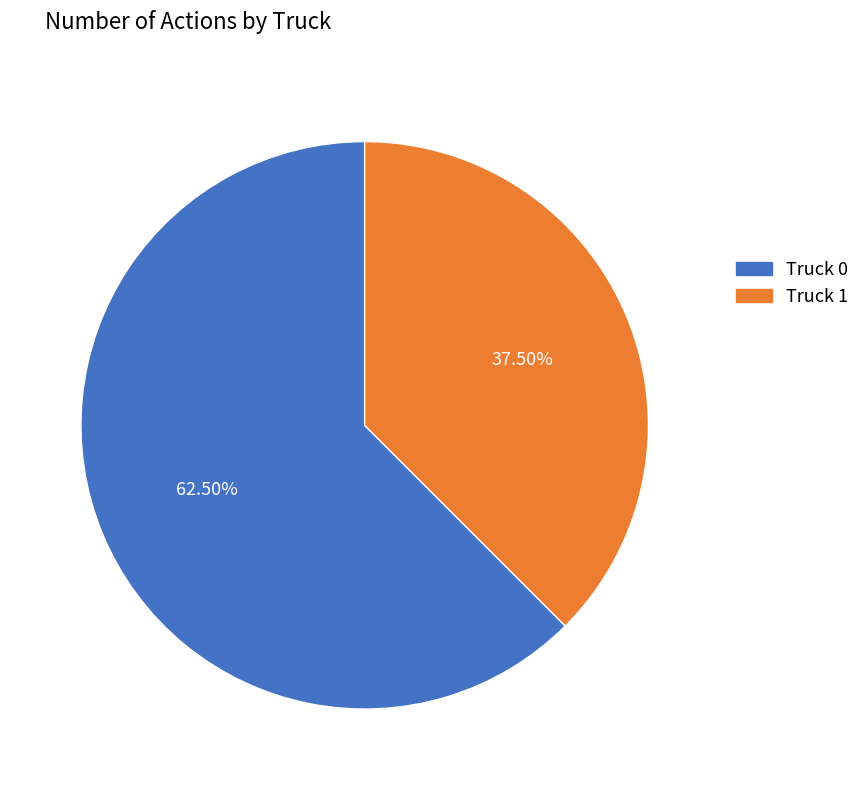

What is the total percentage of Truck 1 and Truck 0?

100.0%